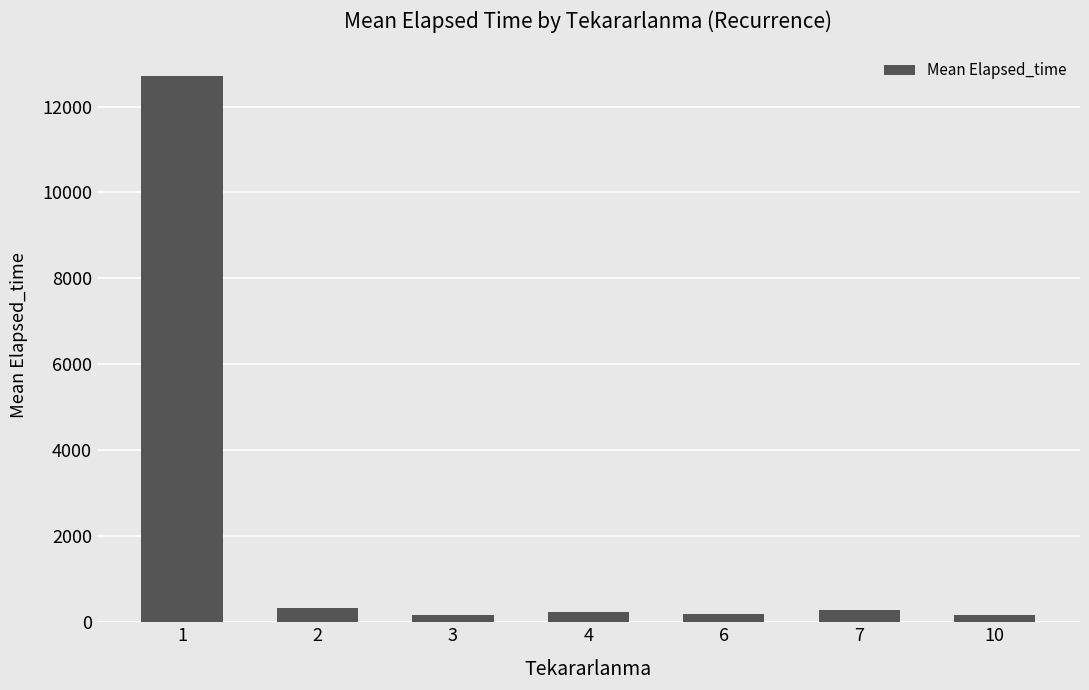

What is the difference between the maximum and minimum values?

12550.0